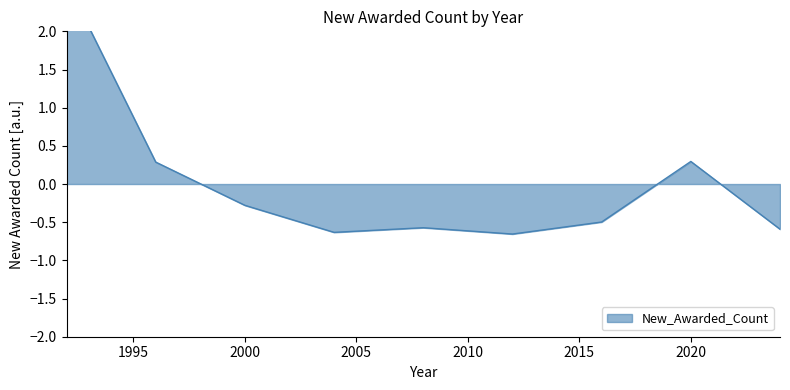

What is the value of the 2nd point from the left?

0.3